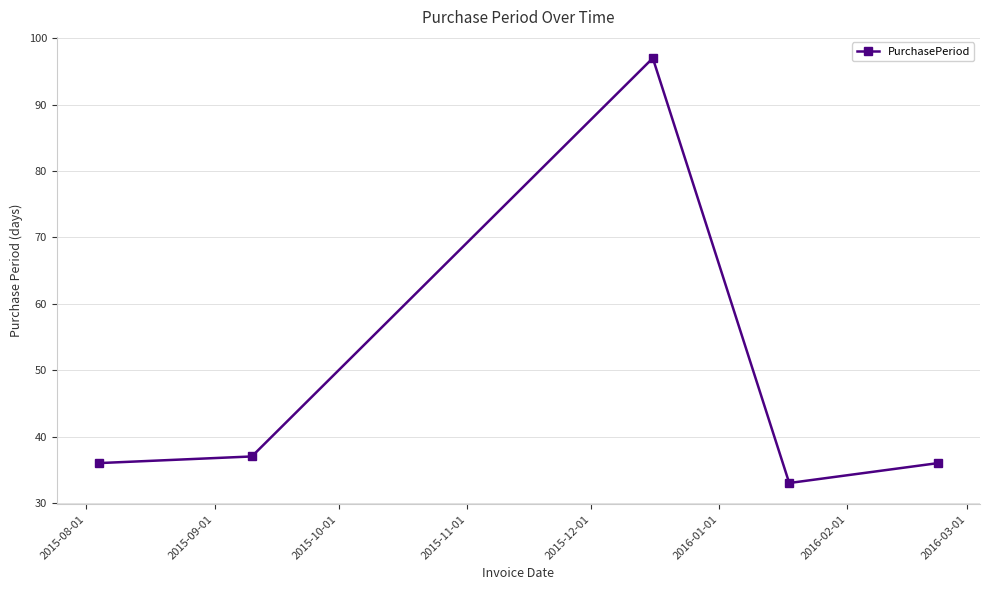

What is the minimum value shown in the chart?

33